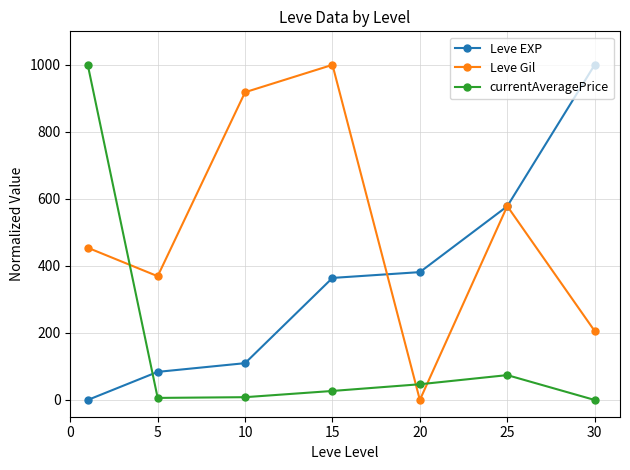

How many interior local valleys does the Leve Gil series have?

2